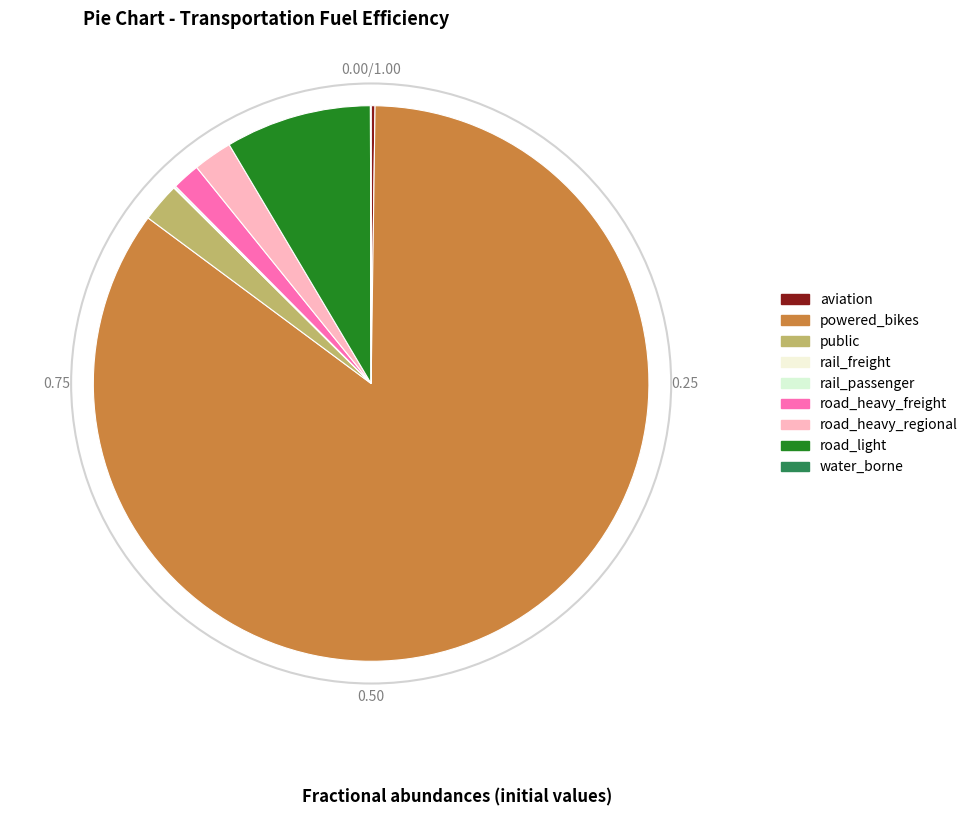

The public slice represents 1% of the pie. True or false?

False